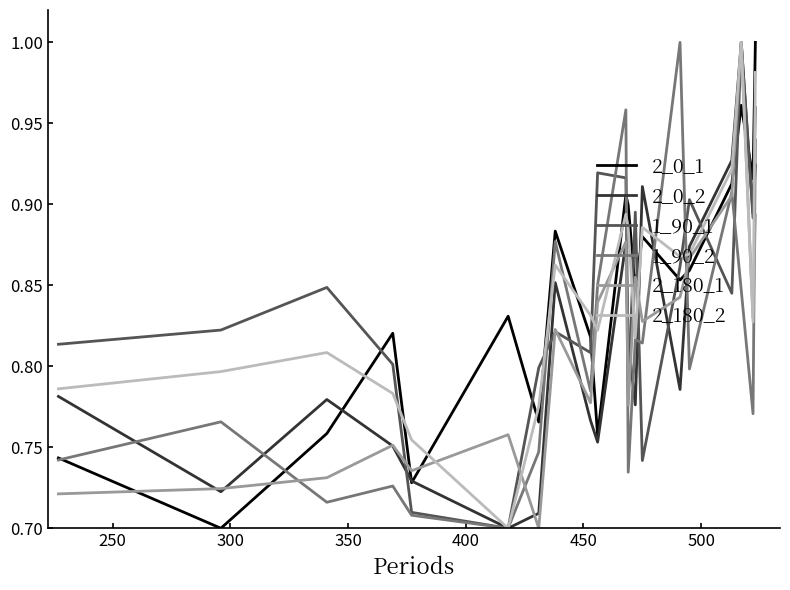

True or false: 2_180_2 and 2_0_1 intersect in this chart.

True